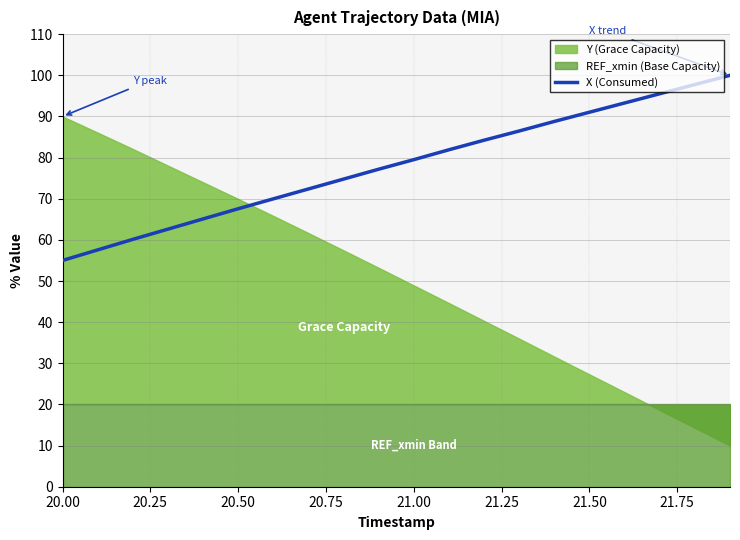

How many lines are shown in the chart?

1